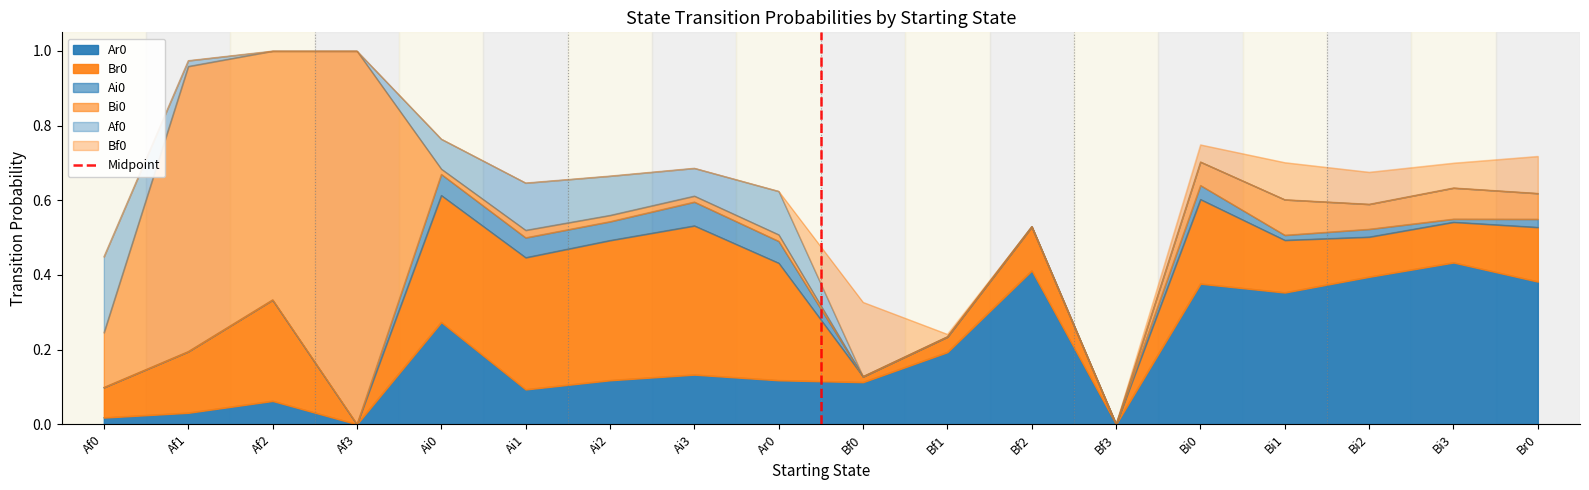

Is it true that Ar0 equals 0.2 at Bf1?

True